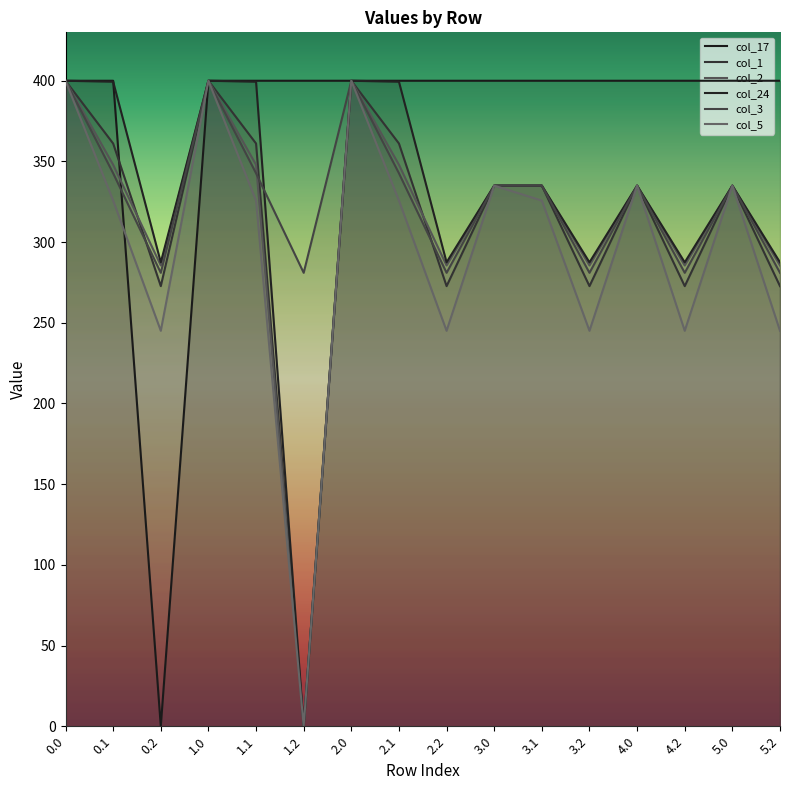

True or false: col_2 has more than 2 points higher than both neighbors.

True